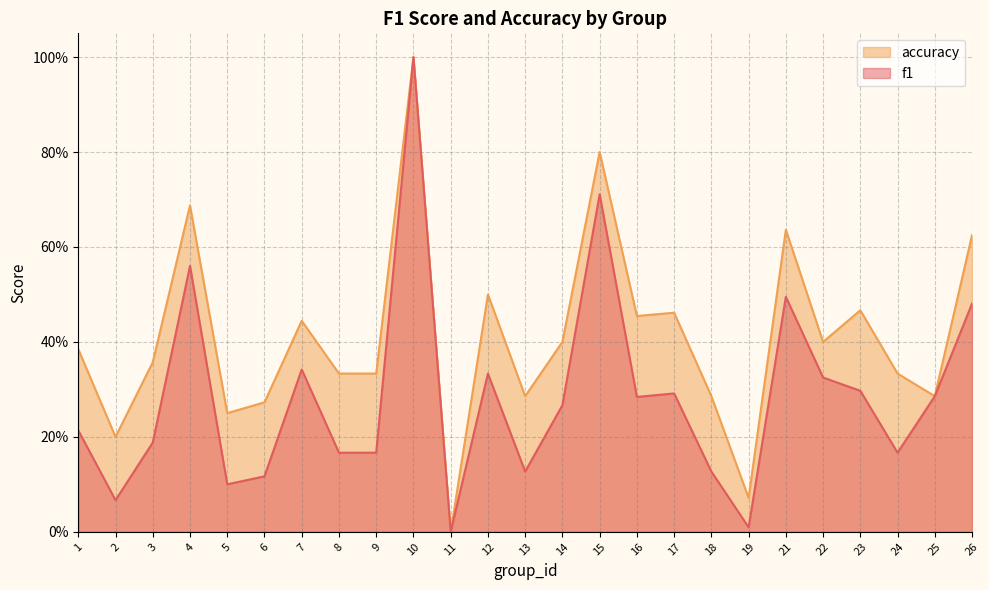

What is the difference between the highest and lowest values at 22?

0.1